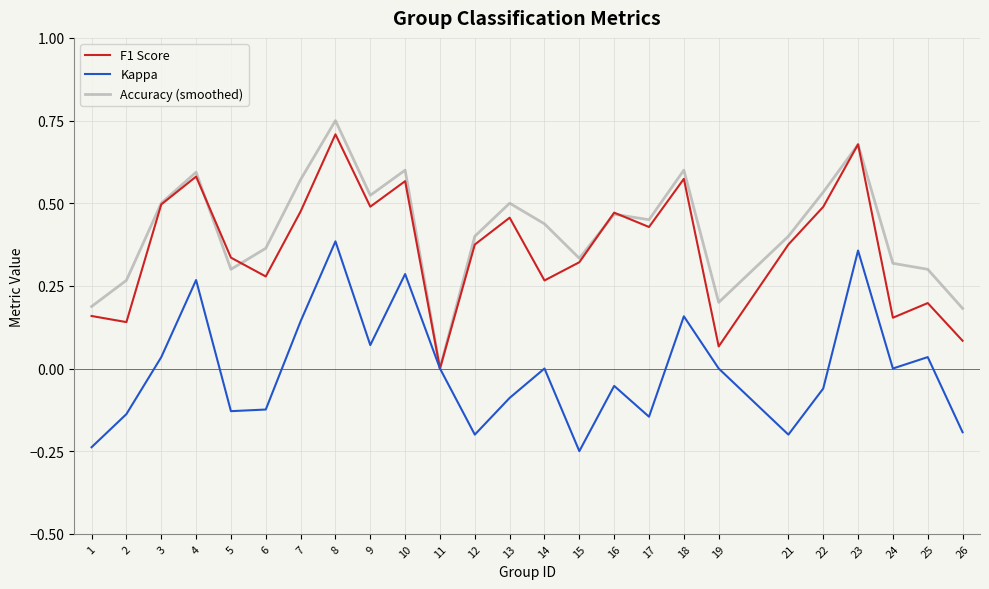

Which series has the largest total across all categories?

Accuracy (smoothed)